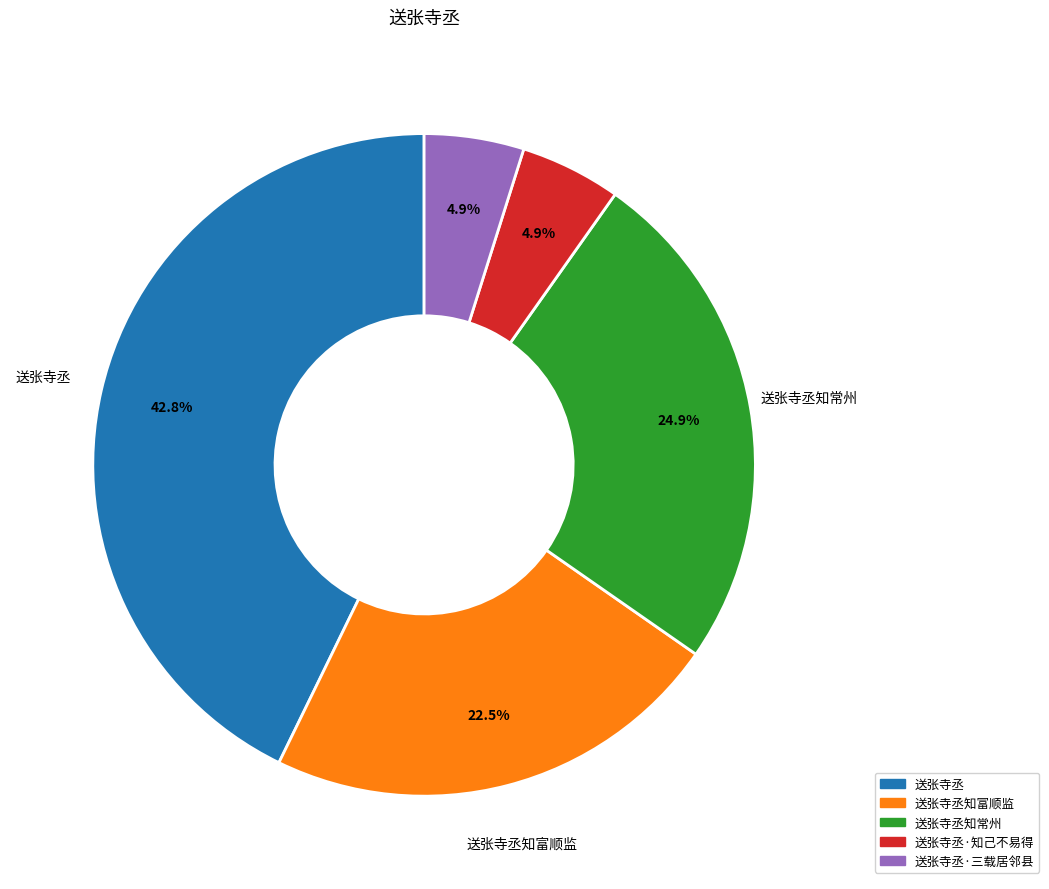

Is there any slice that represents more than half of the pie?

No